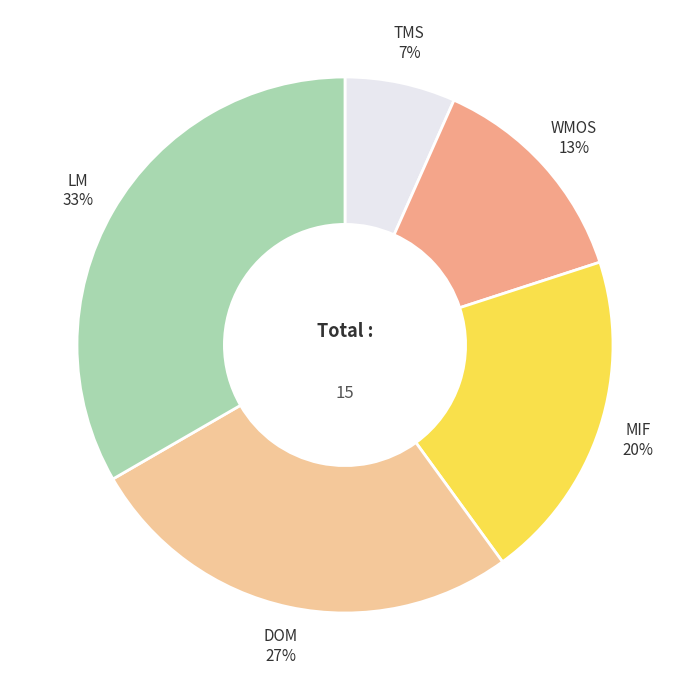

True or false: LM accounts for 33% of the total.

True